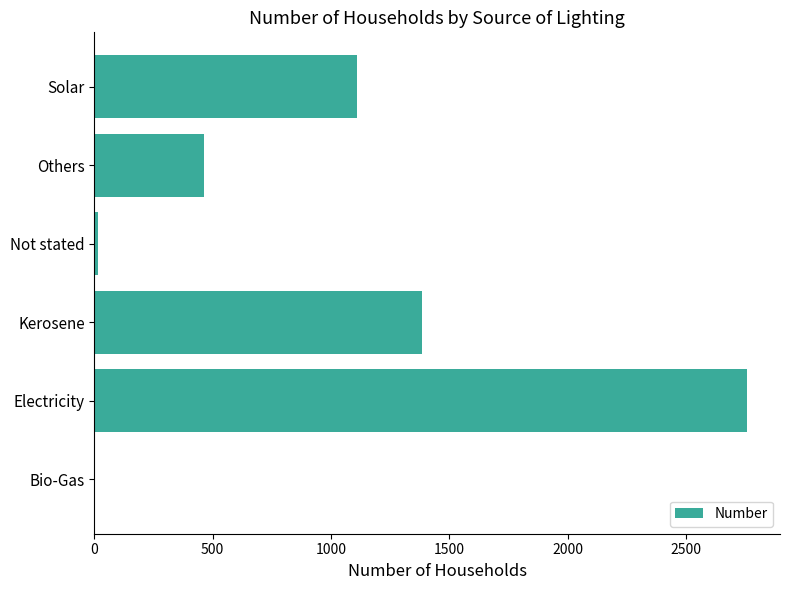

What is the greatest value displayed?

2758